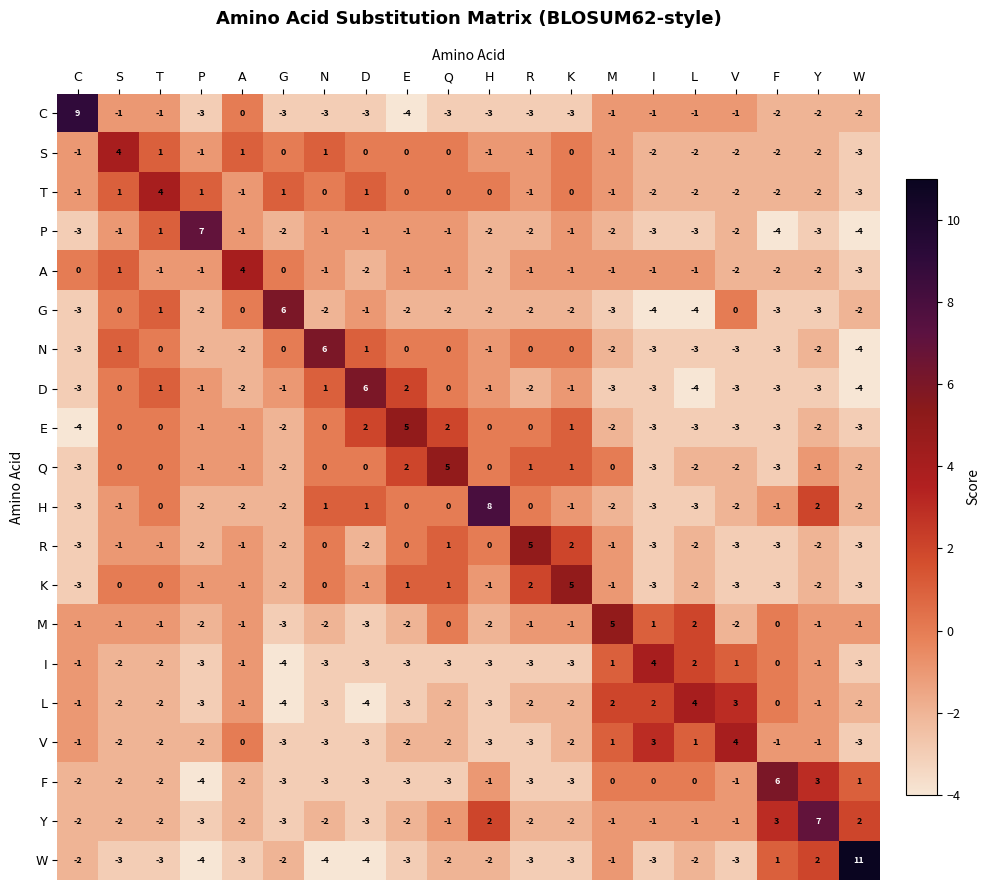

Between H and V, which series saw the biggest shift?

H